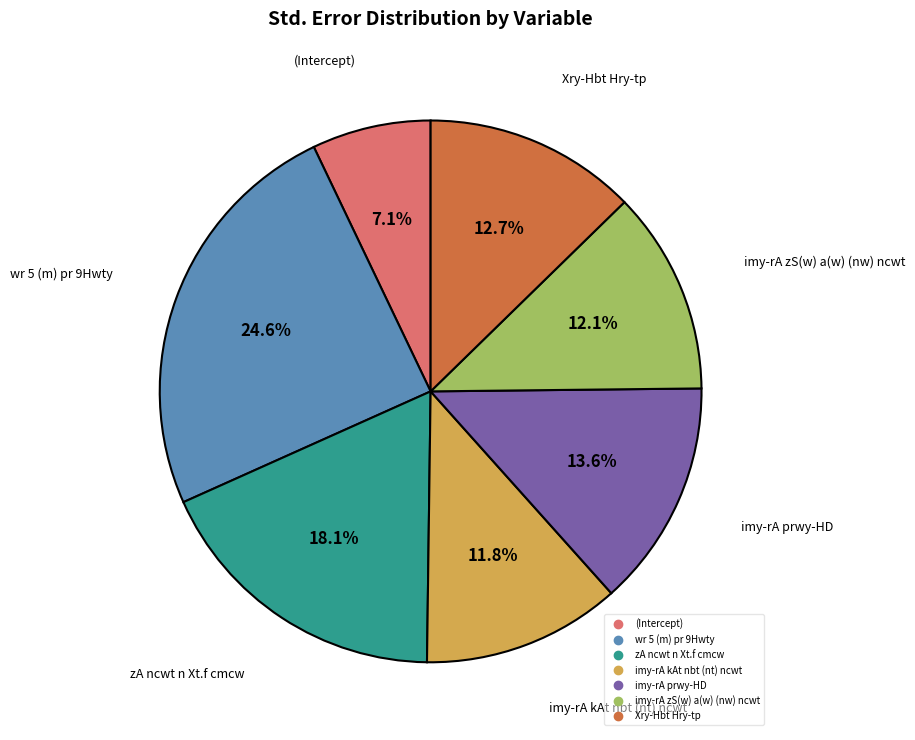

Does any single category account for the majority?

No